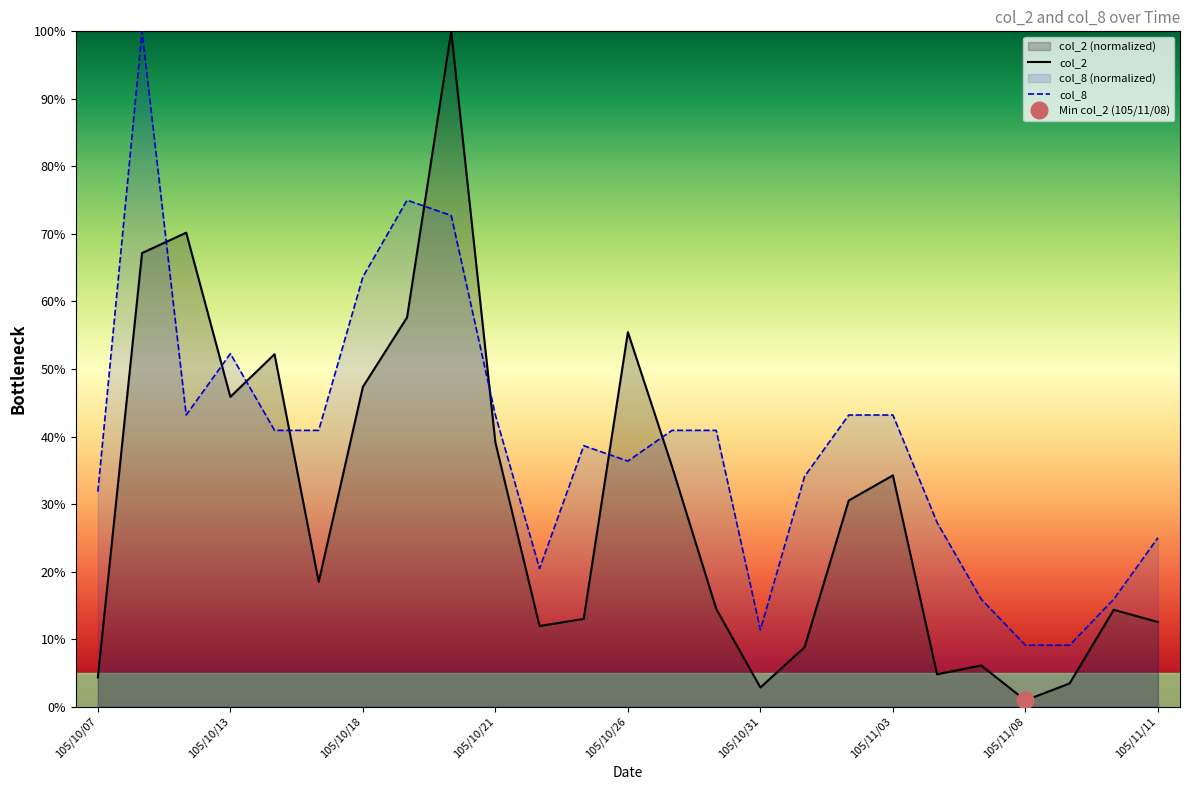

Where is the first local minimum for col_2?

105/10/13